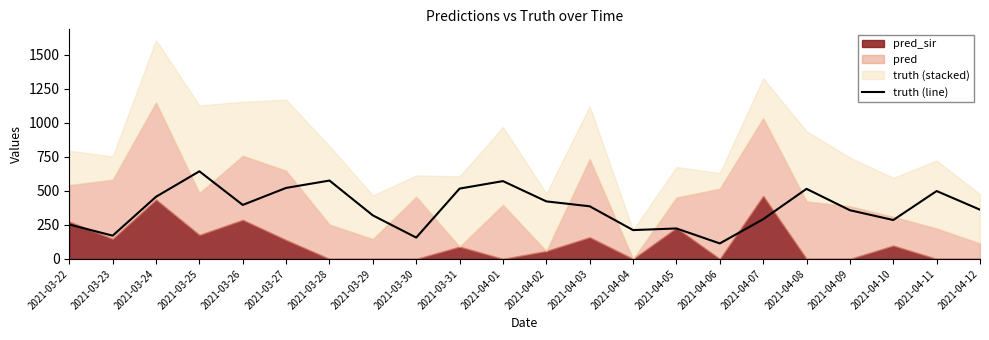

What is the approximate value at 2021-04-04, to the nearest 50?

200